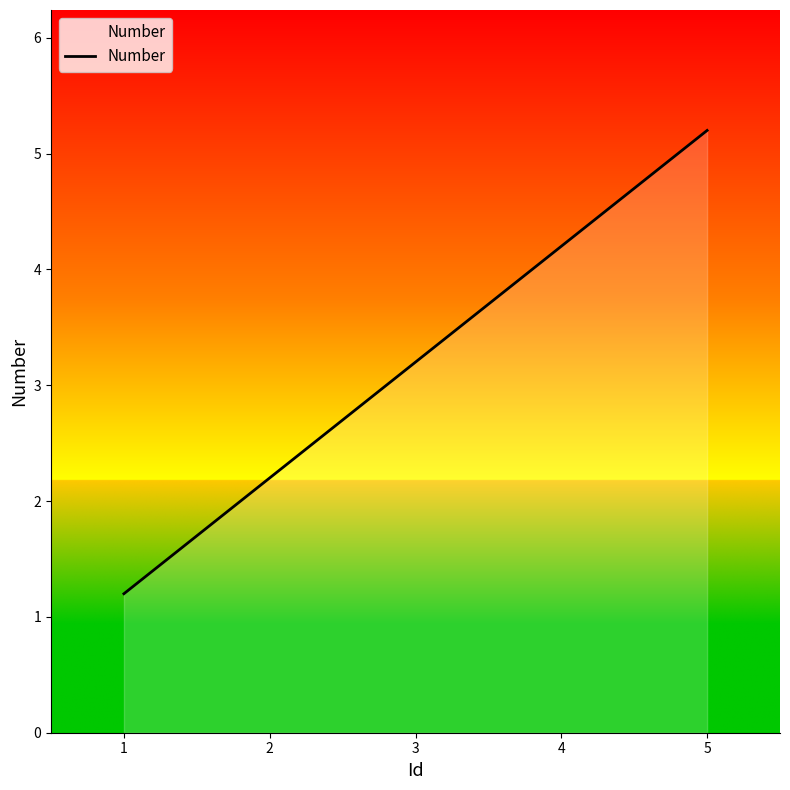

Rank the categories by value from lowest to highest.

1, 2, 3, 4, 5